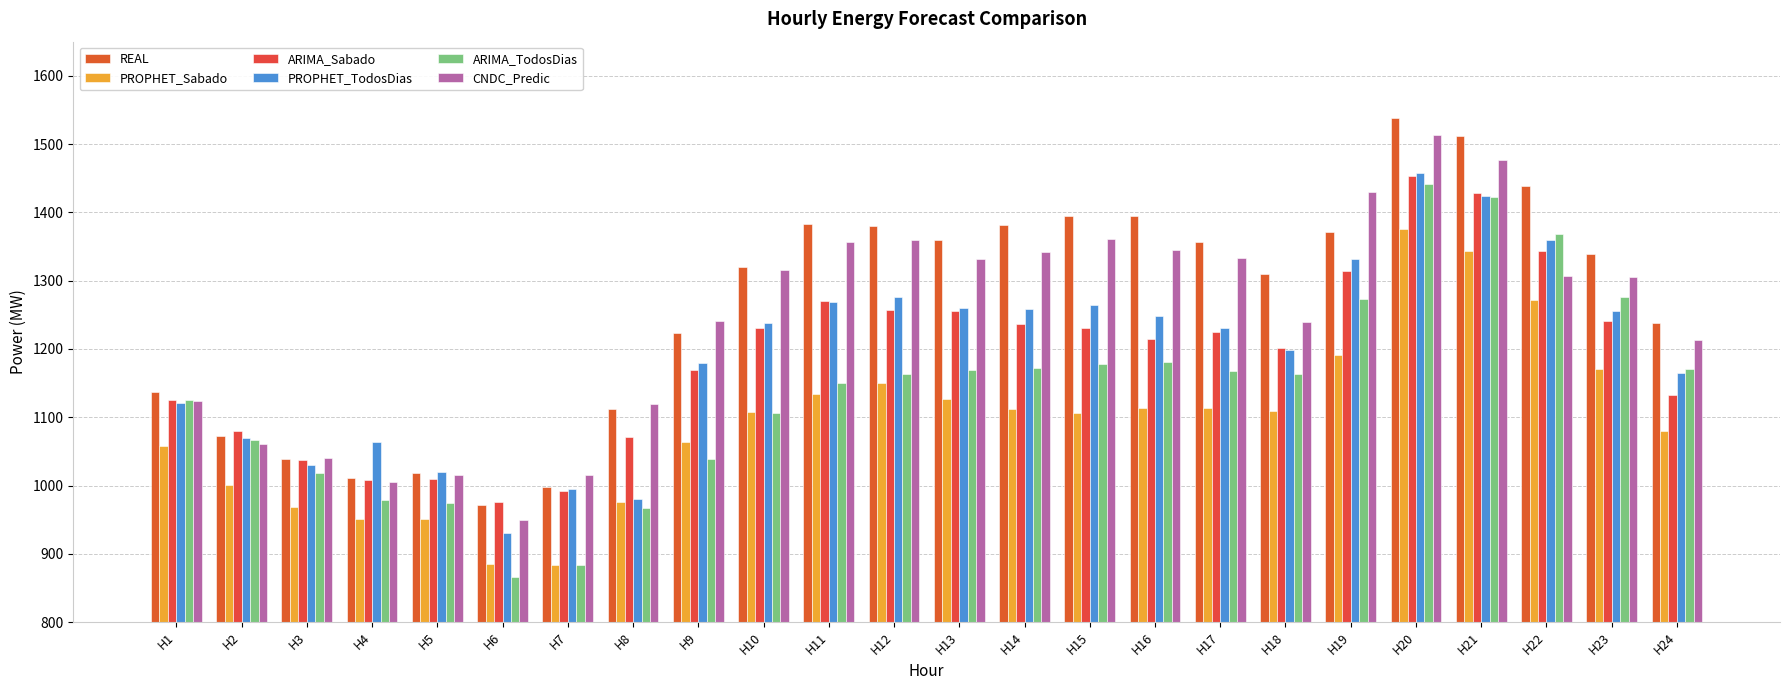

How many groups of bars are there?

24